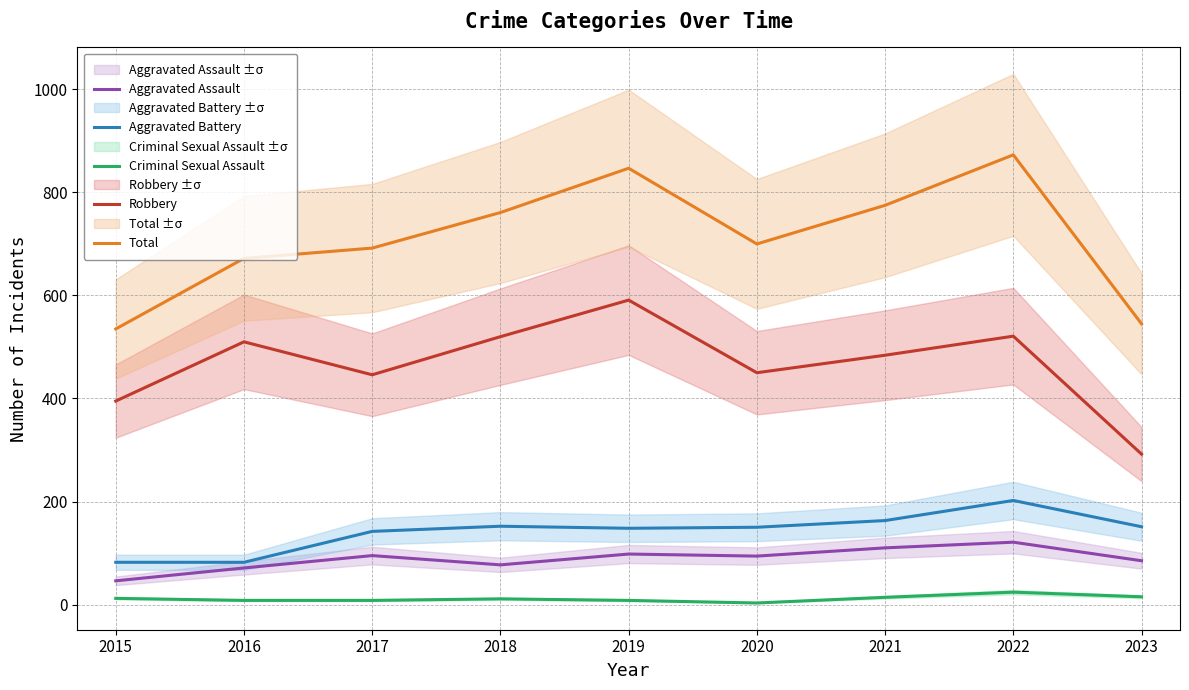

What is the sum of the Aggravated Assault values at 2023 and 2021?

195